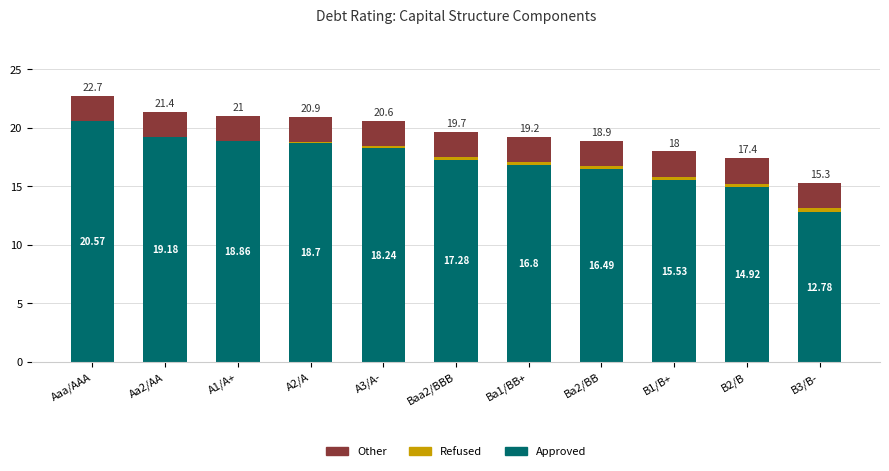

True or false: Approved has a value of 4.2 at B1/B+.

False